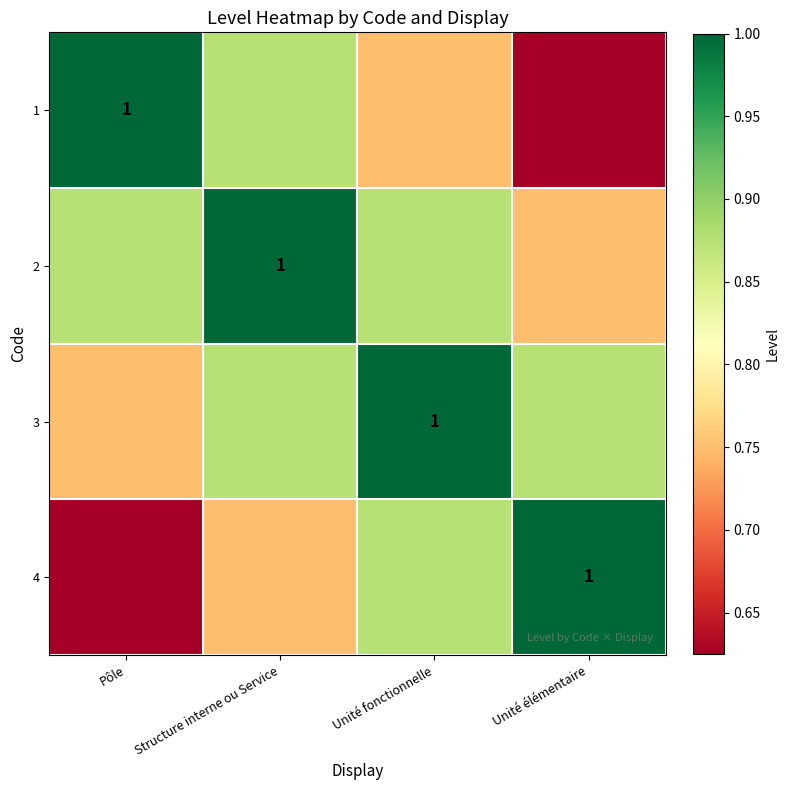

What is the difference between the second highest and minimum values in the 3 series?

0.1